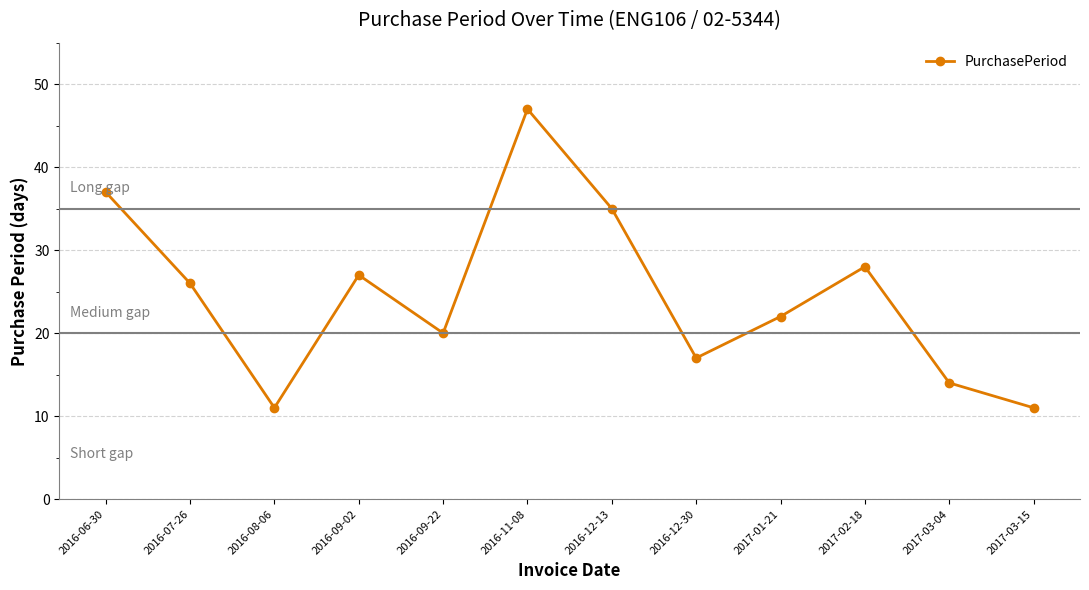

What is the greatest value displayed?

47